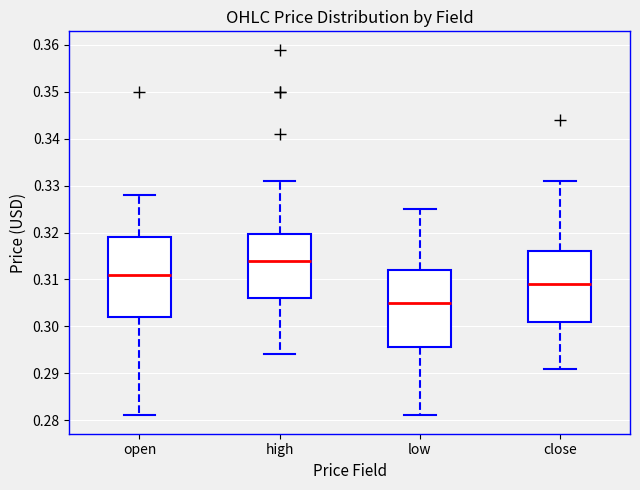

Where does the upper whisker of the box for low end on the y-axis? The values are not printed on the chart, so give them approximately, as read against the axis.

0.325